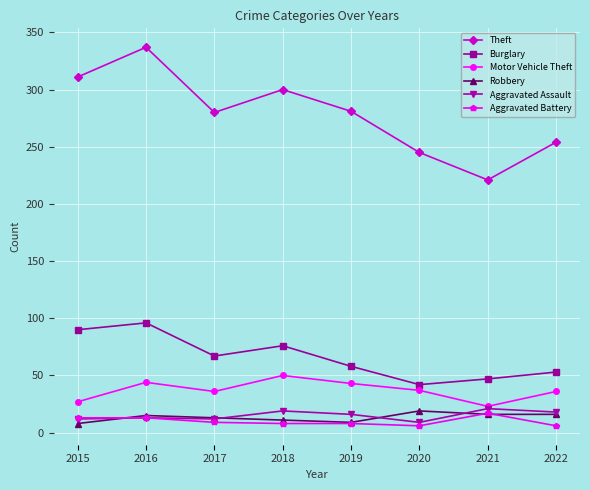

How many distinct data groups are displayed?

6